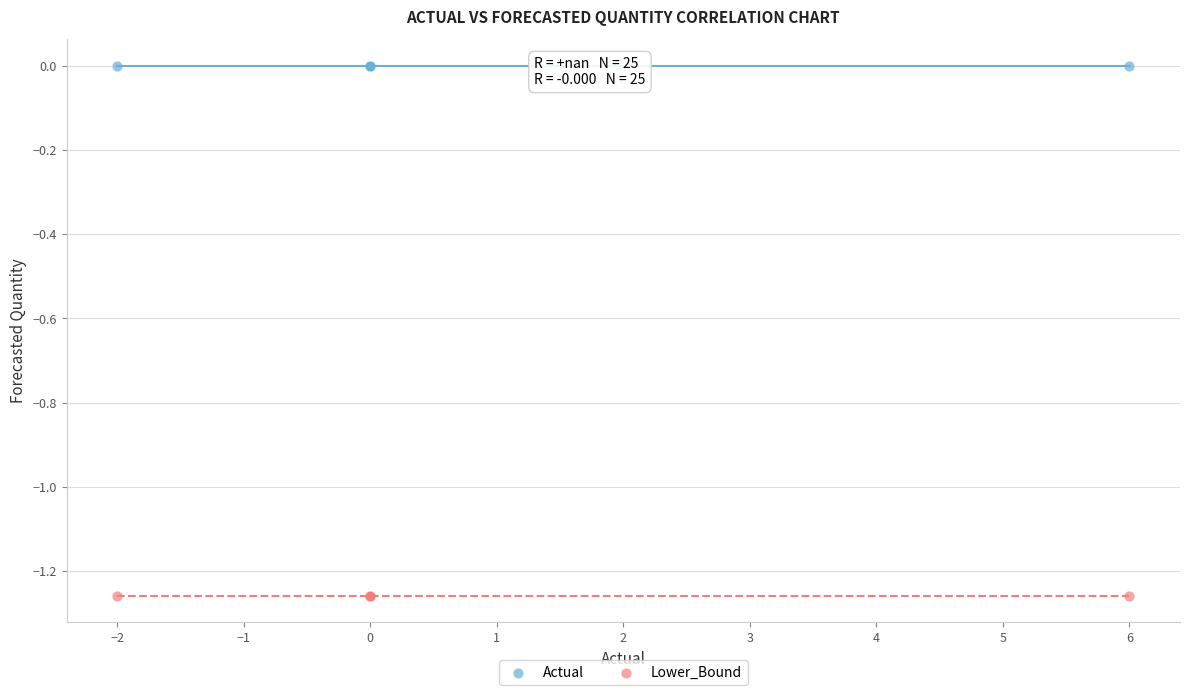

Which series contains the highest Y value?

Actual